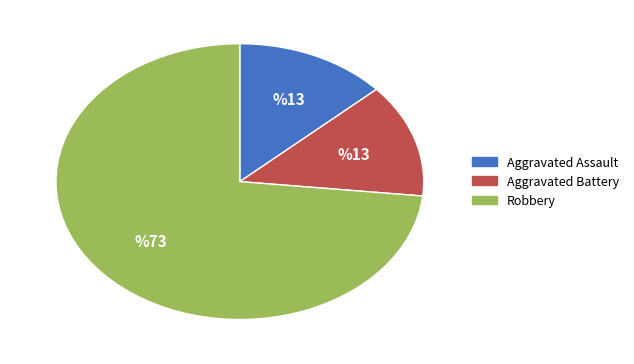

What is the ratio of the value at Robbery to the value at Aggravated Assault?

5.5